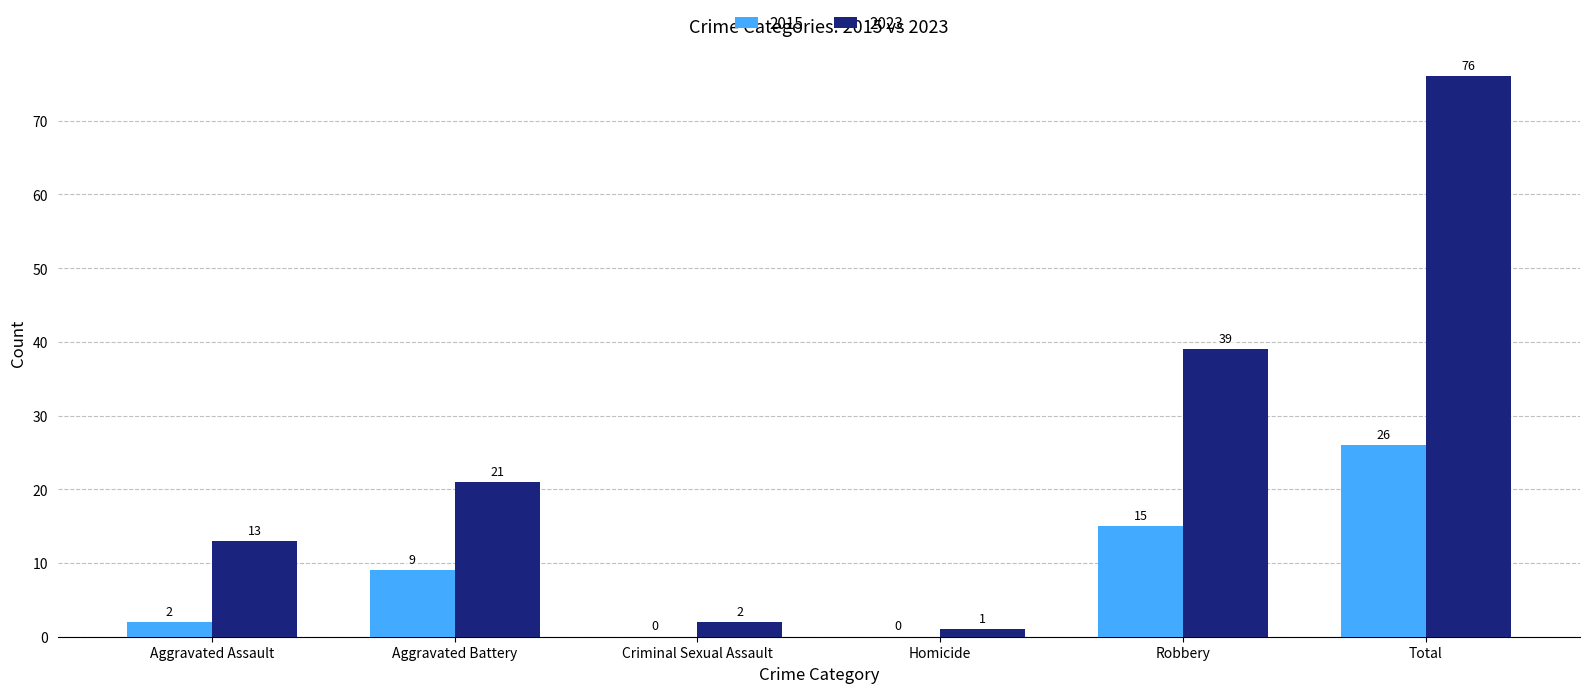

What is the average value of the 2015 series?

9